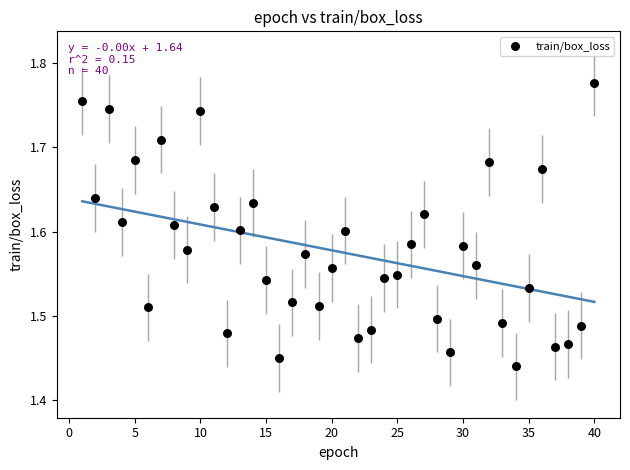

What is the range of Y values (max minus min)?

0.3